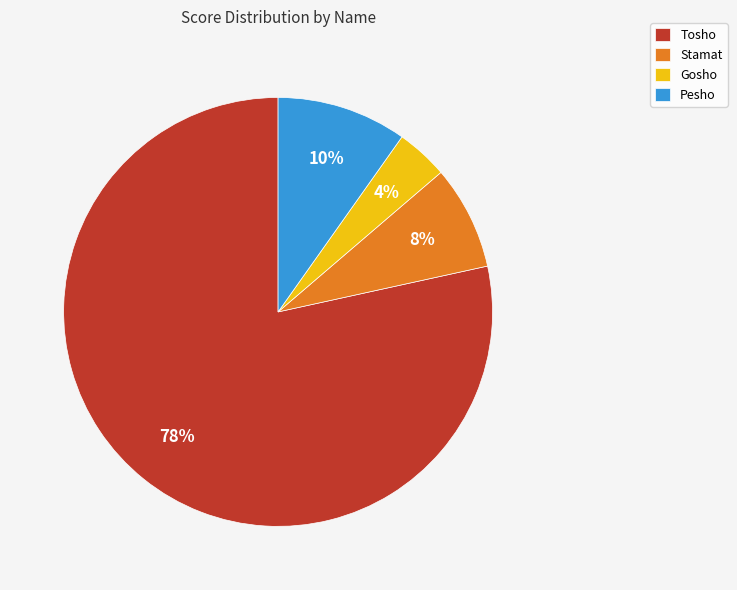

Is there a majority slice in this chart?

Yes